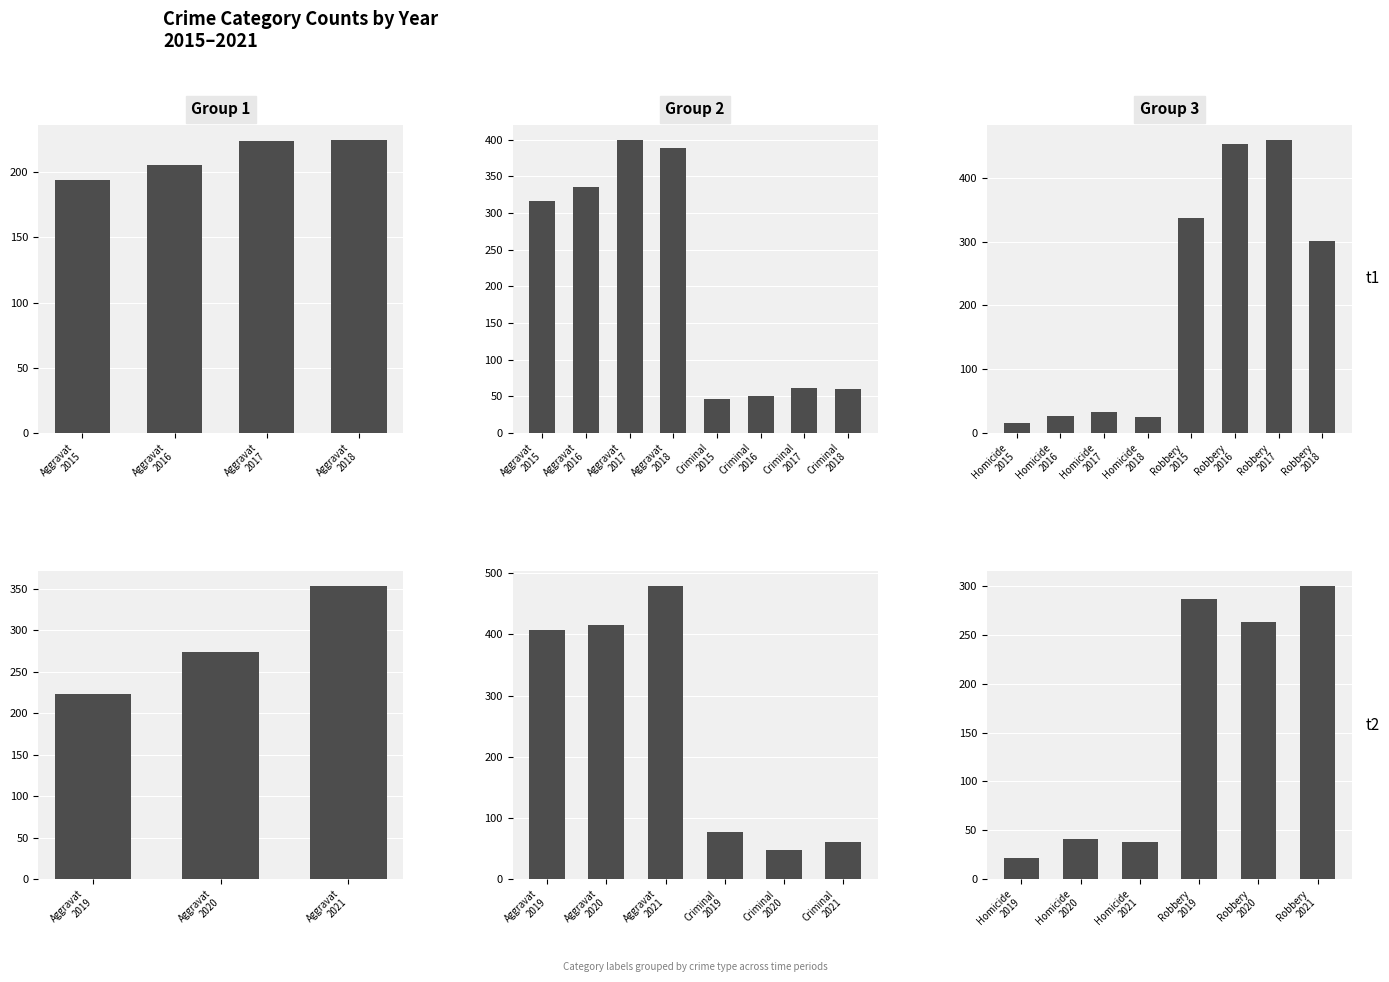

List the labels in order of Aggravated Assault value, smallest first.

2015, 2016, 2019, 2017, 2018, 2020, 2021